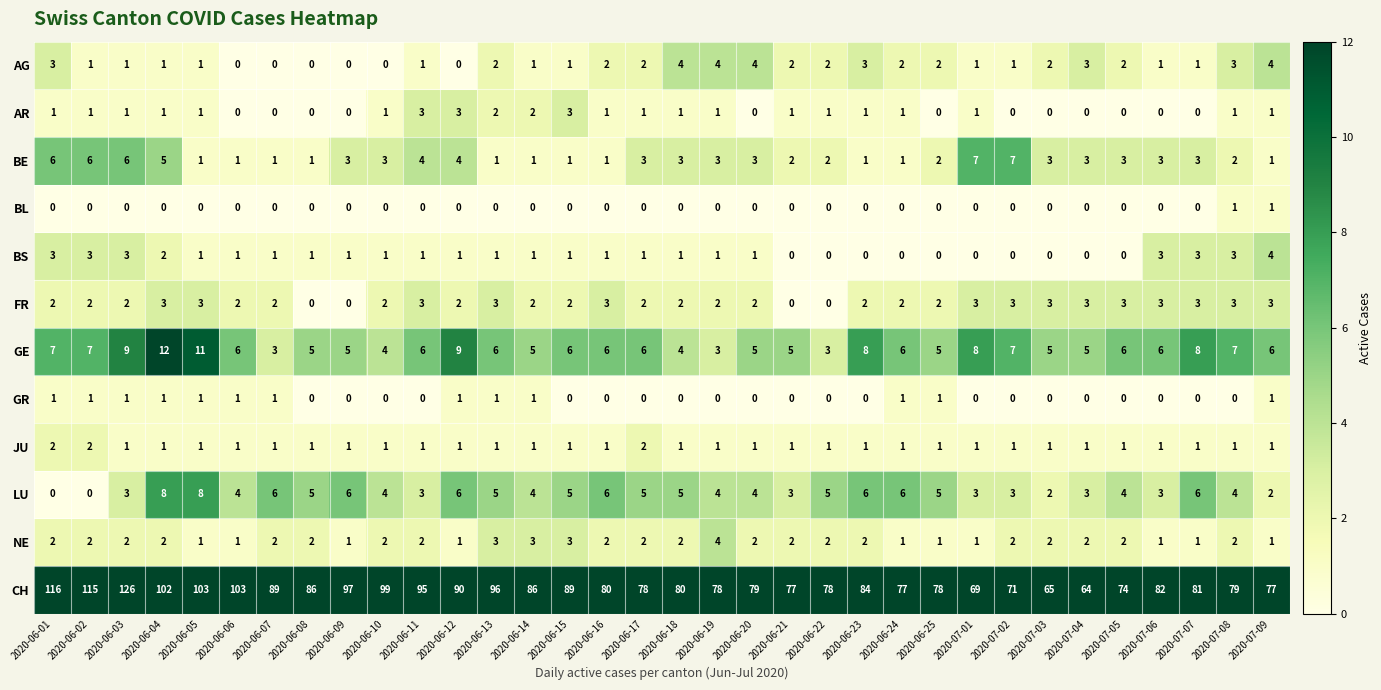

What is the difference between the maximum and minimum values in the BS series?

4